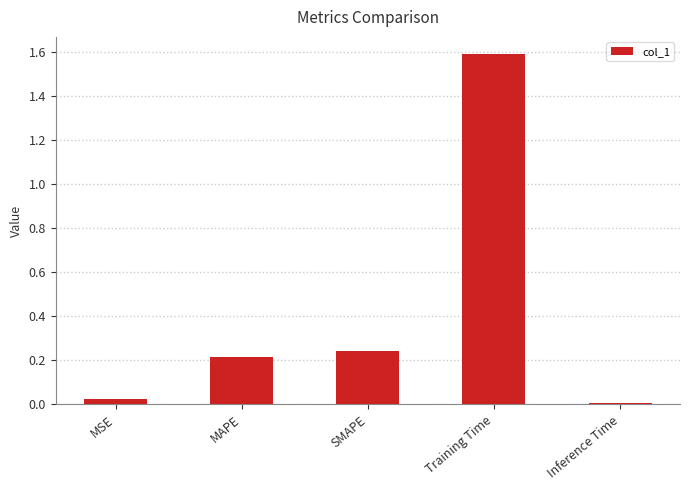

What is the average value?

0.4